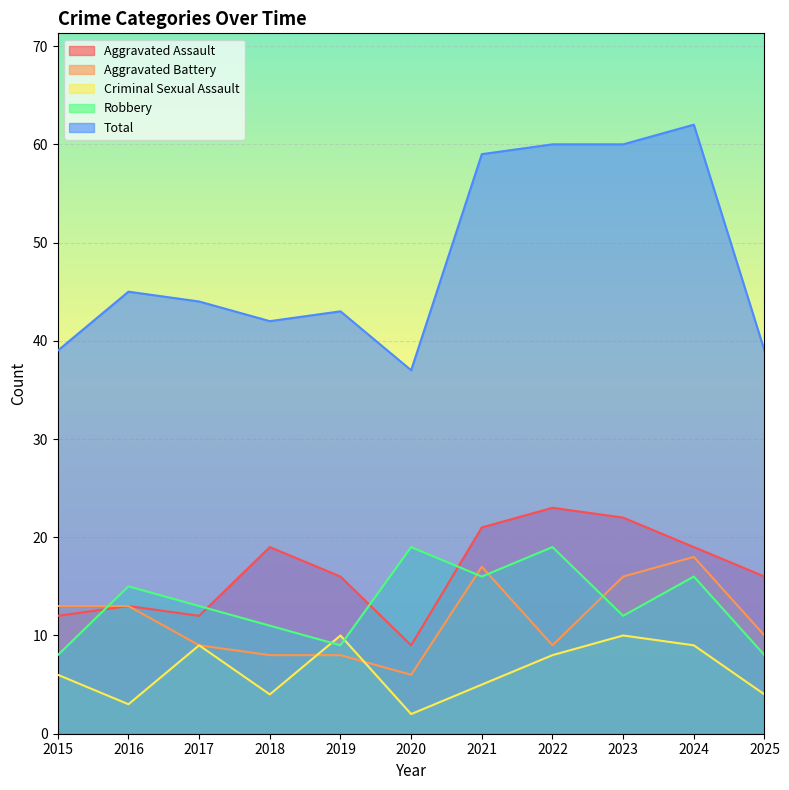

What is the total value across all series at 2018?

84